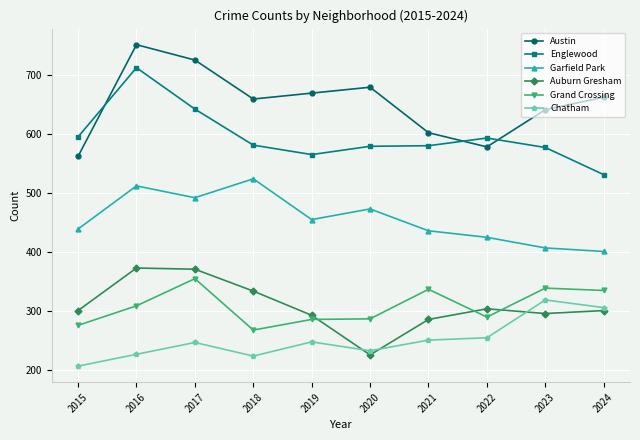

Does the chart have visible grid lines?

Yes